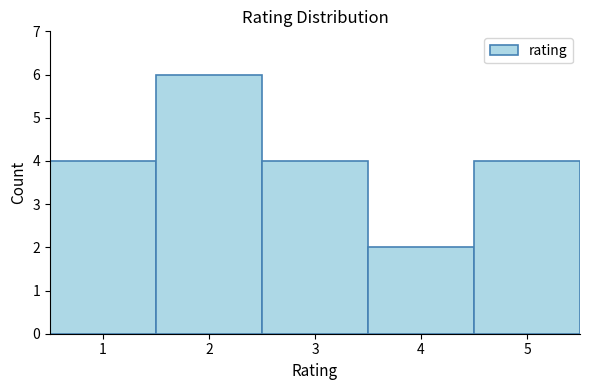

How tall is the bar that spans 4.5 to 5.5 on the x-axis? The values are not printed on the chart, so give them approximately, as read against the axis.

4